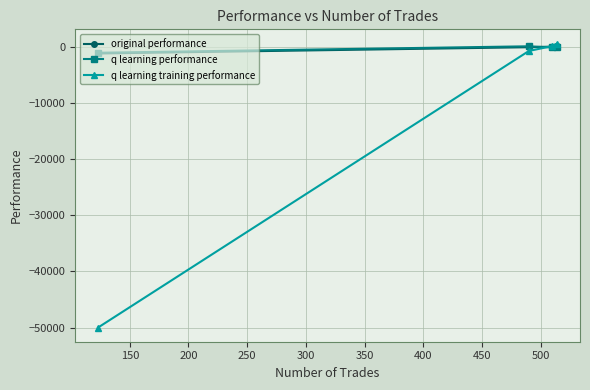

What is the difference between the maximum and minimum values in the original performance series?

1252.0